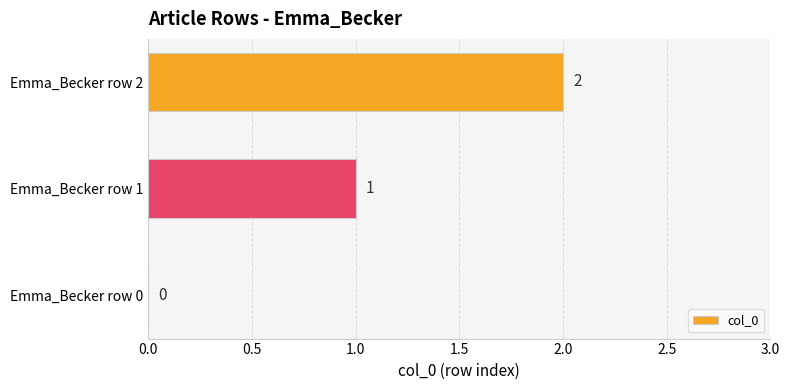

What is the average value?

1